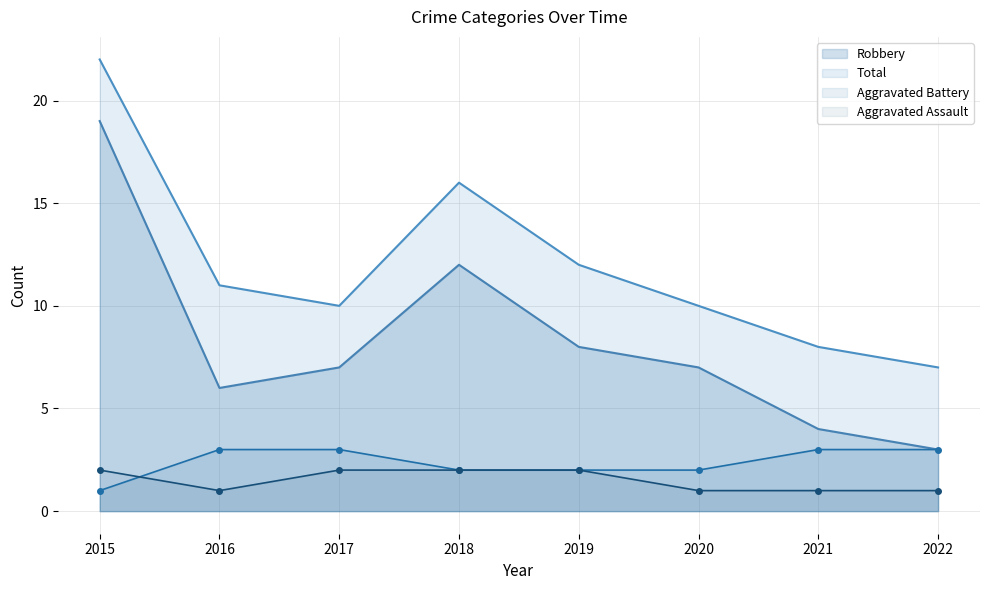

What is the minimum value for Robbery?

3